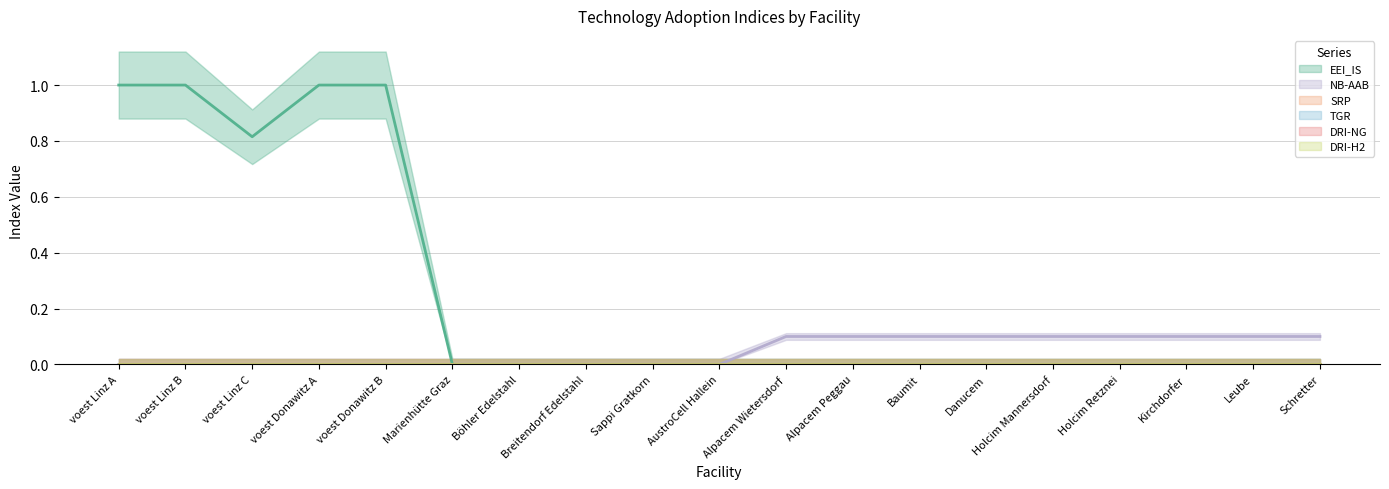

What position from the right is Sappi Gratkorn?

11